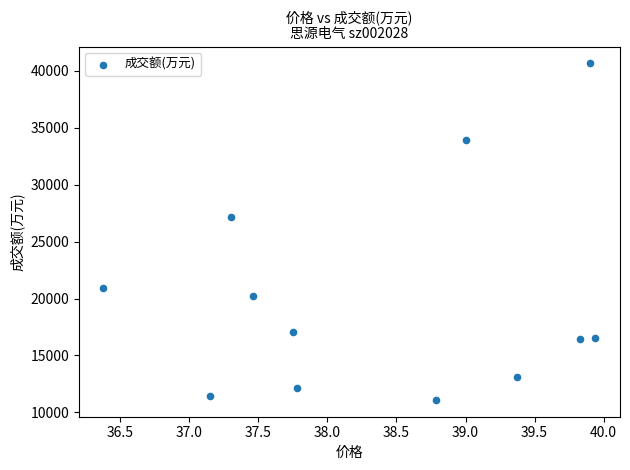

What Y value in the scatter plot is closest to 25875?

27199